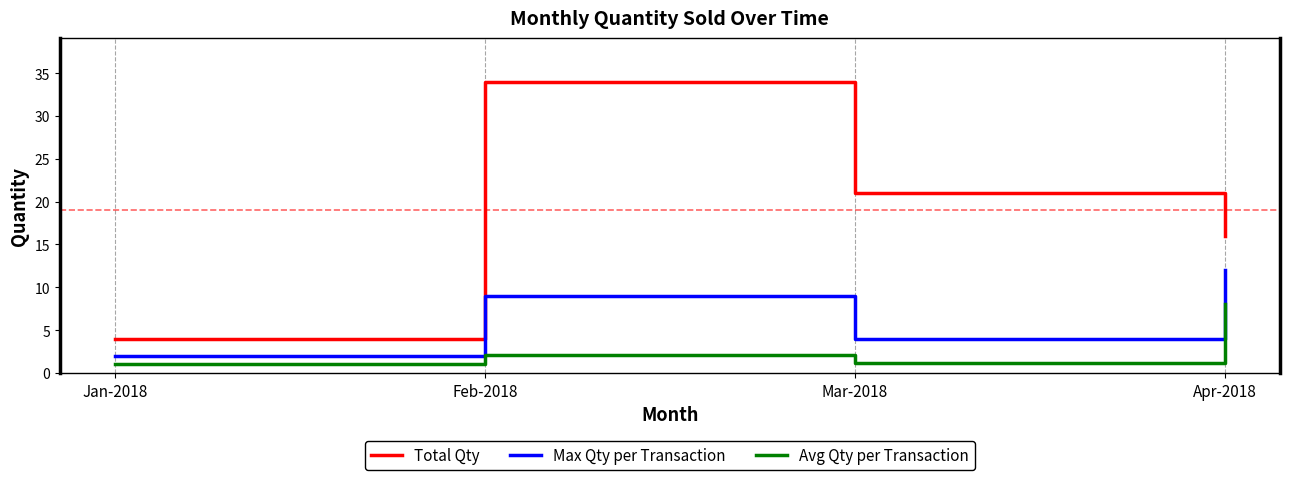

True or false: Max Qty per Transaction has a value of 4.0 at Mar-2018.

True